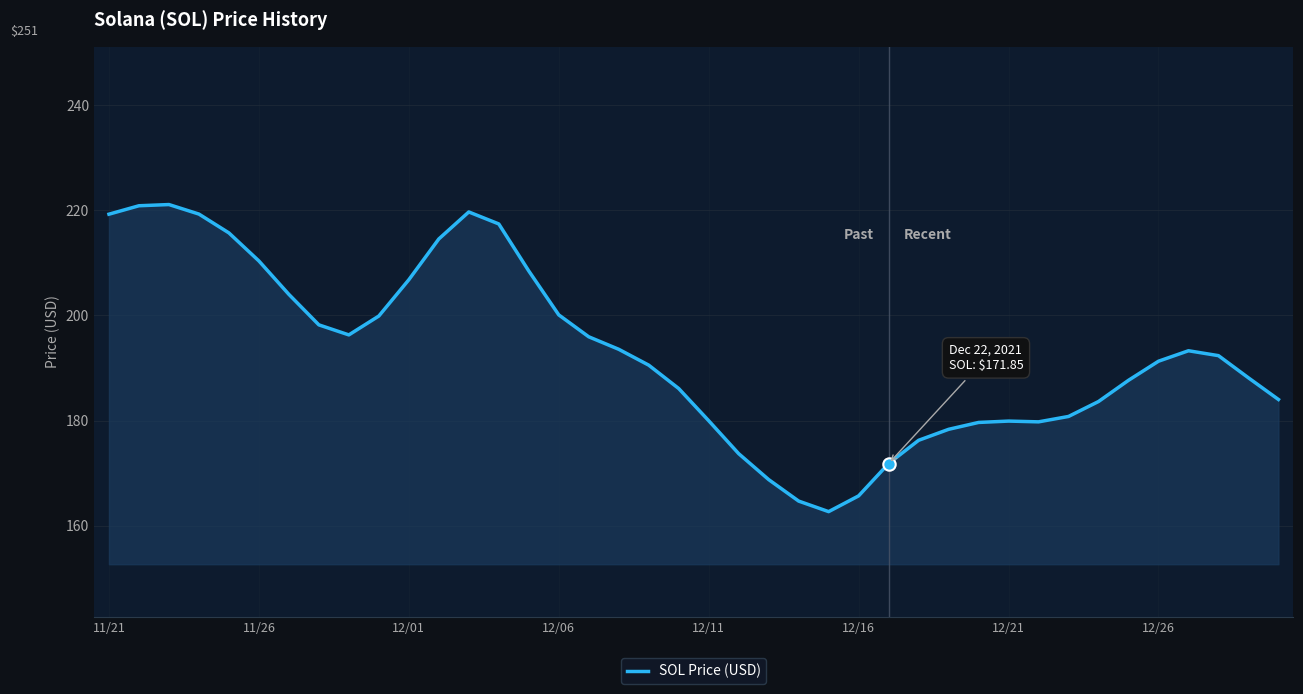

What is the difference between the maximum and minimum values?

58.4